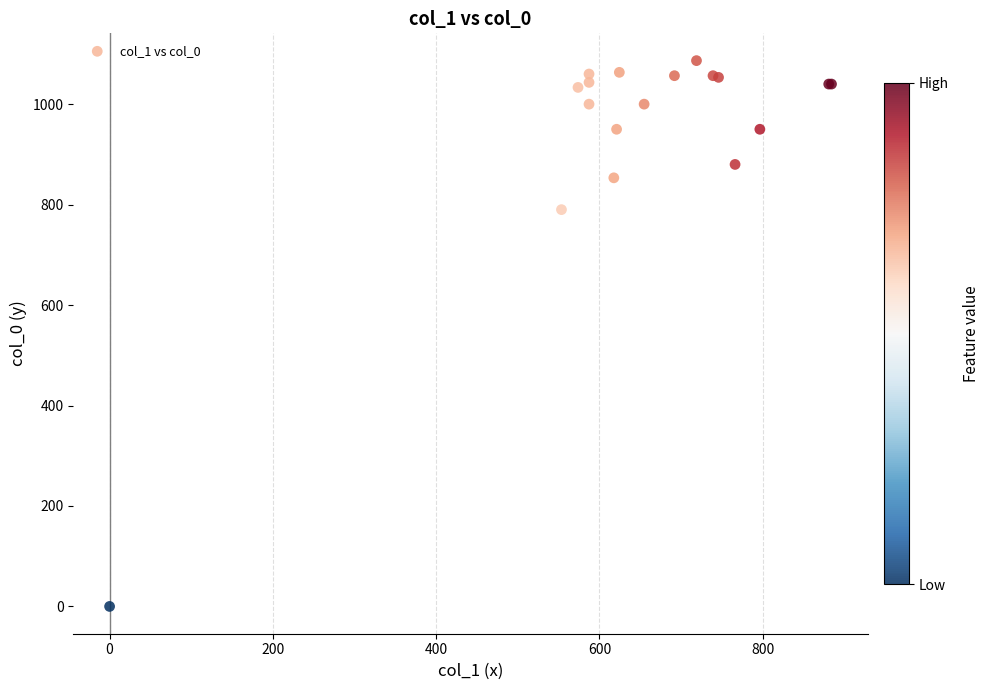

What Y value in the scatter plot is closest to 543?

790.0